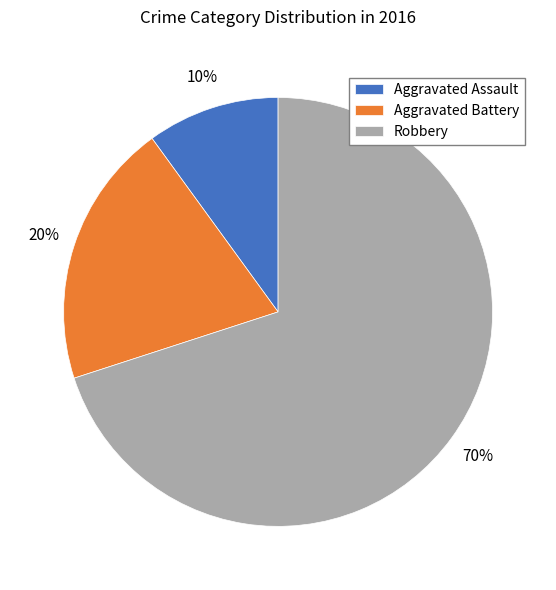

What percentage is the Robbery slice, to the nearest percent?

70%